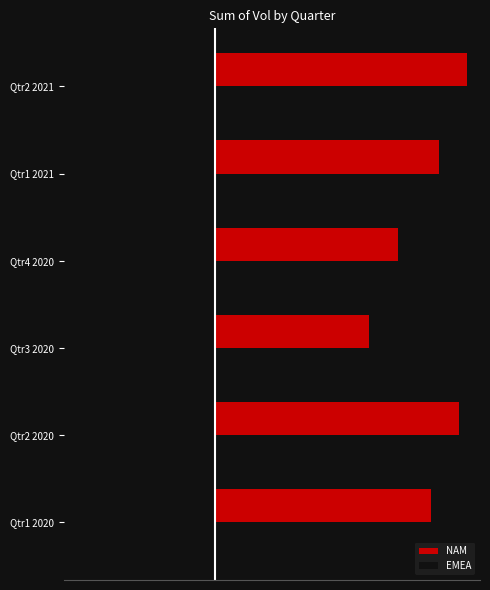

Rank the categories by NAM value from lowest to highest.

Qtr3 2020, Qtr4 2020, Qtr1 2020, Qtr1 2021, Qtr2 2020, Qtr2 2021